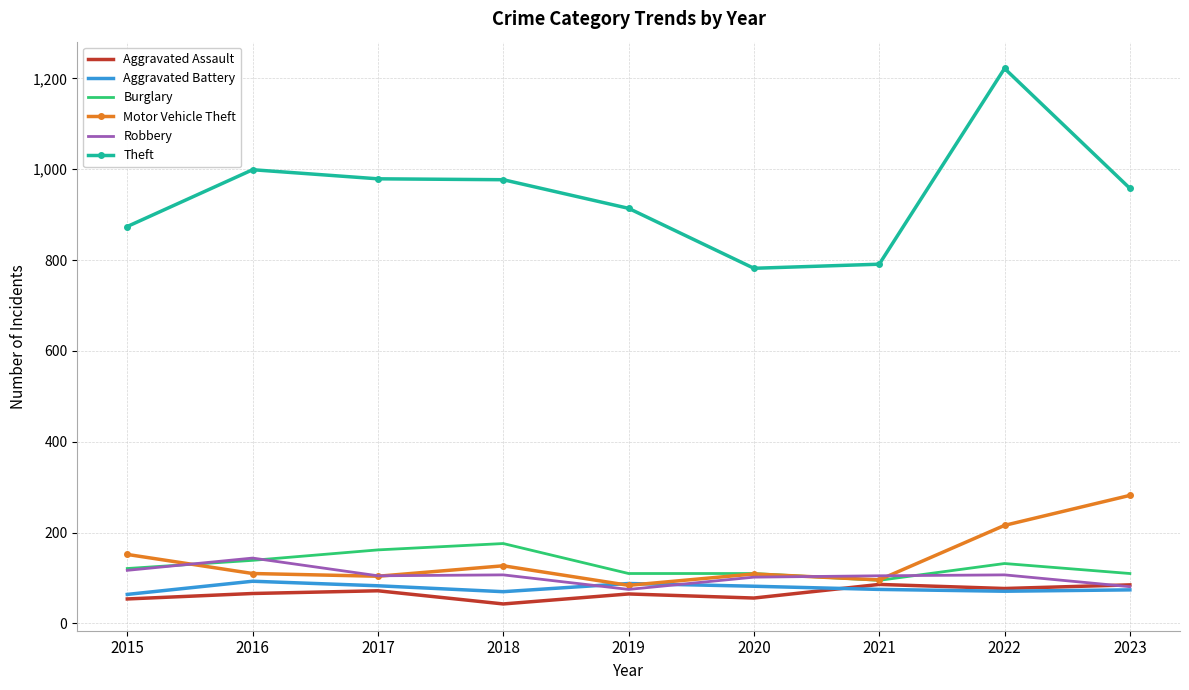

Read the Aggravated Assault value at 2015, to the nearest 5.

55